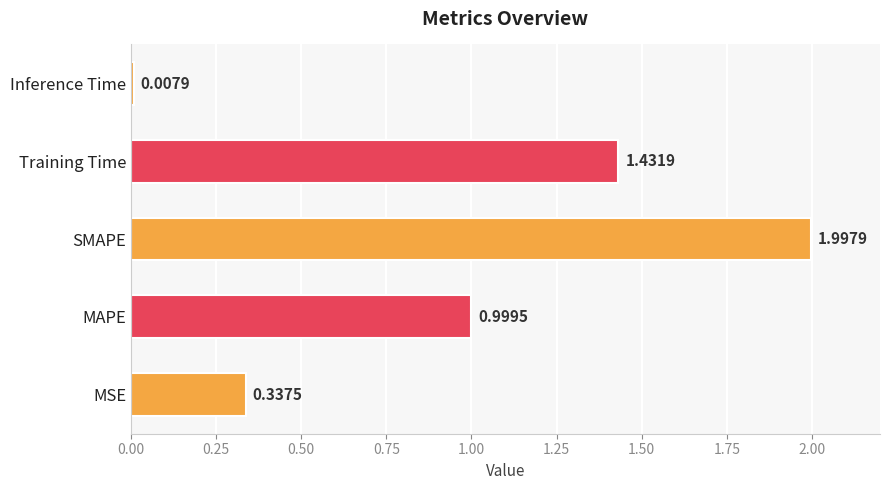

Rank the categories by value from highest to lowest.

SMAPE, Training Time, MAPE, MSE, Inference Time